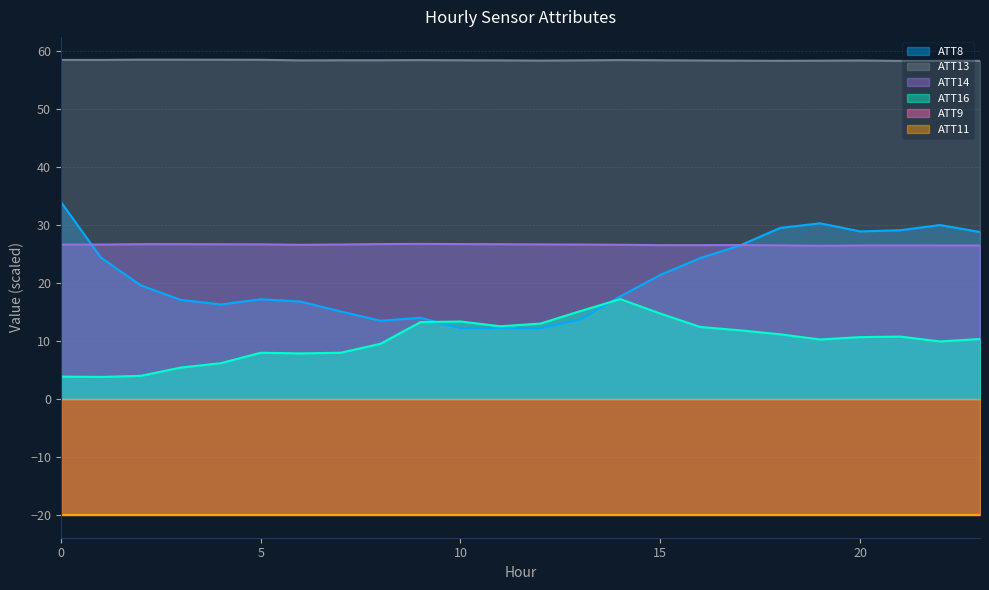

What is the value of the ATT14 point at the 5th from the left?

26.7